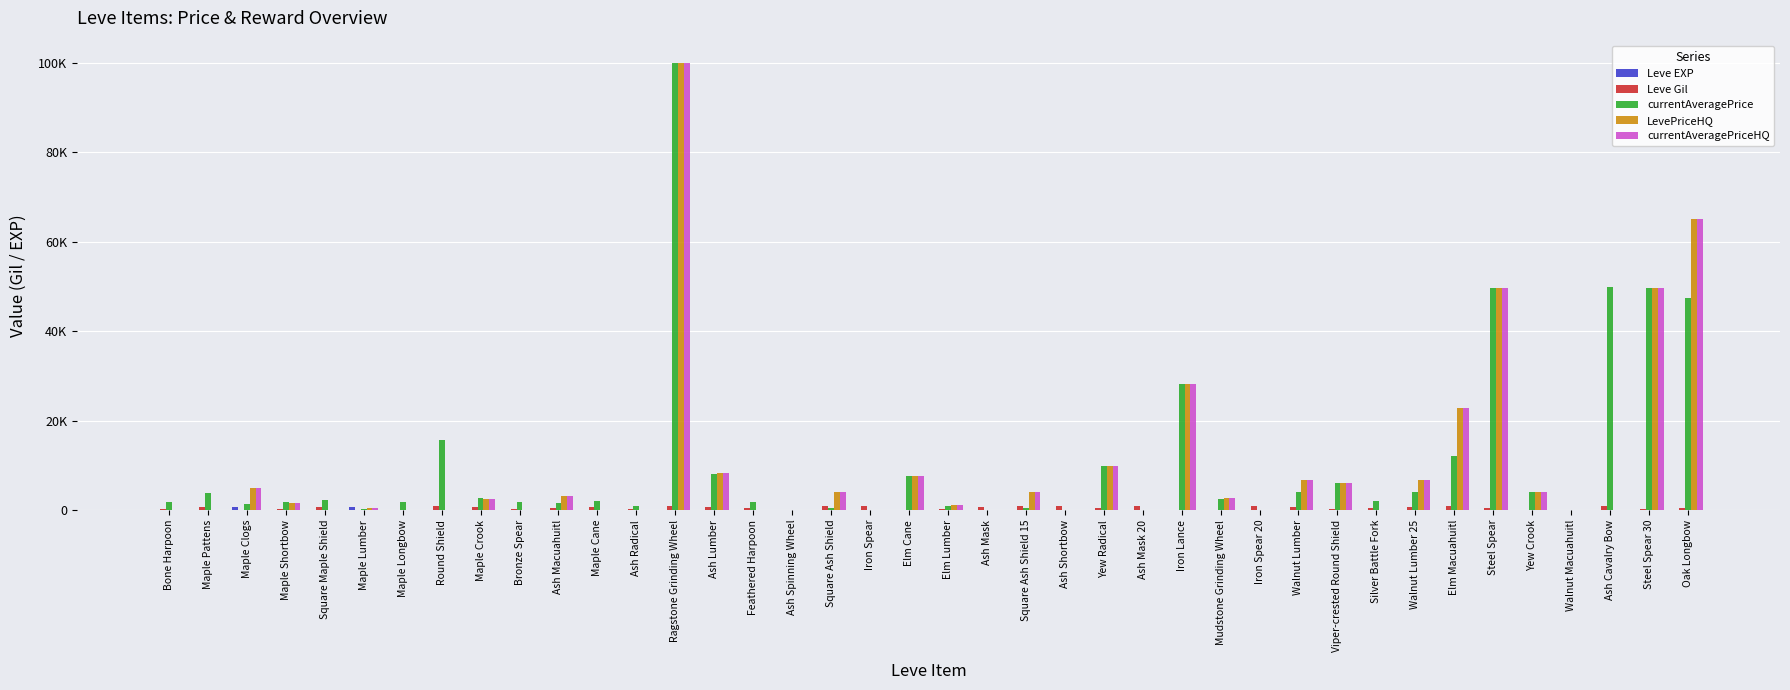

What is the average value of the LevePriceHQ series?

9717